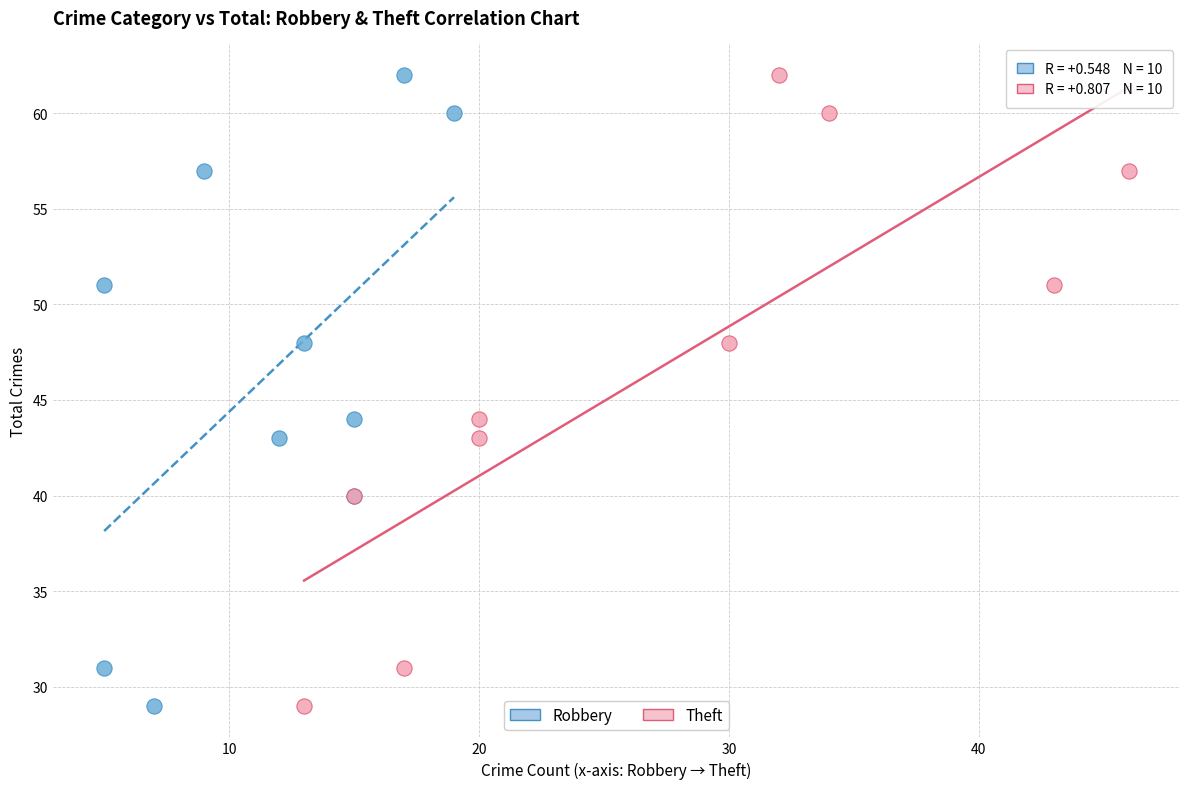

What are all the series names shown in the legend?

Robbery, Theft